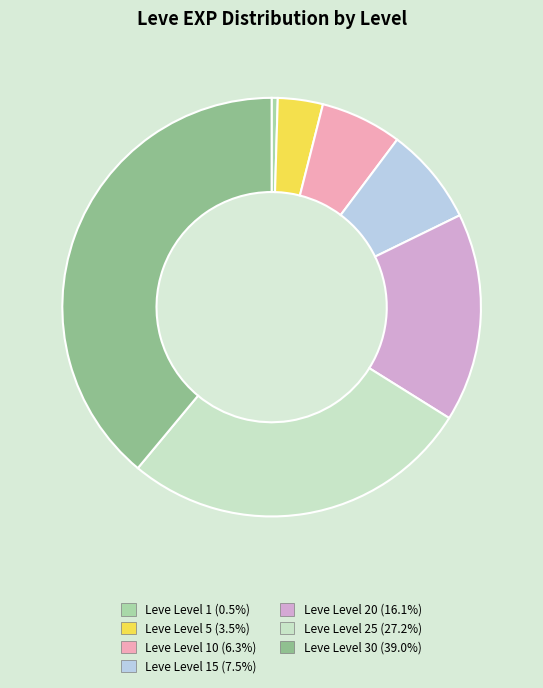

Do Leve Level 5 (3.5%) and Leve Level 30 (39.0%) together represent more than half of the pie?

No